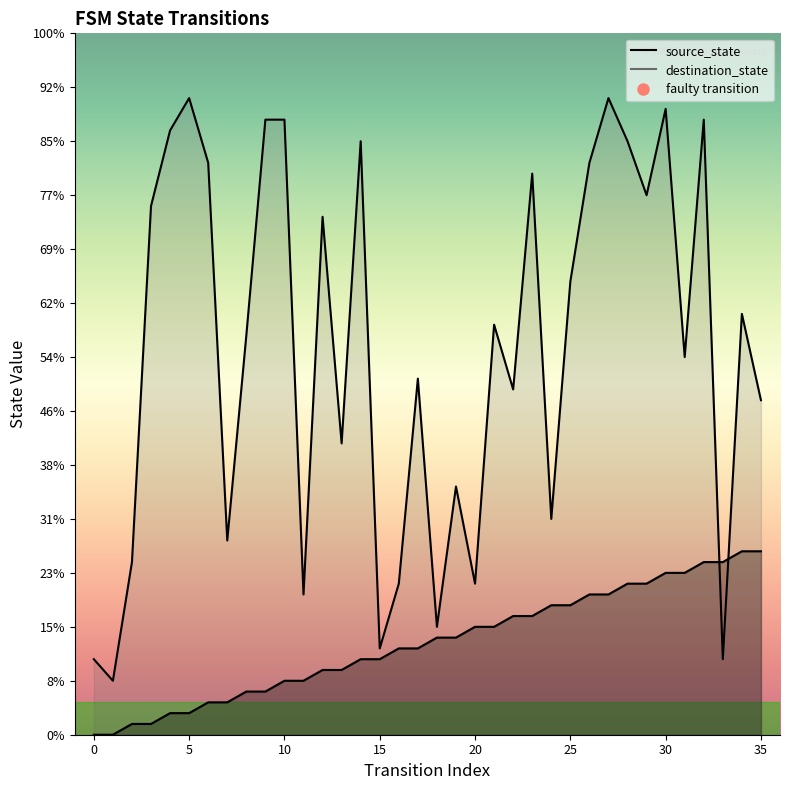

List the series in order of their overall mean, lowest first.

source_state, destination_state